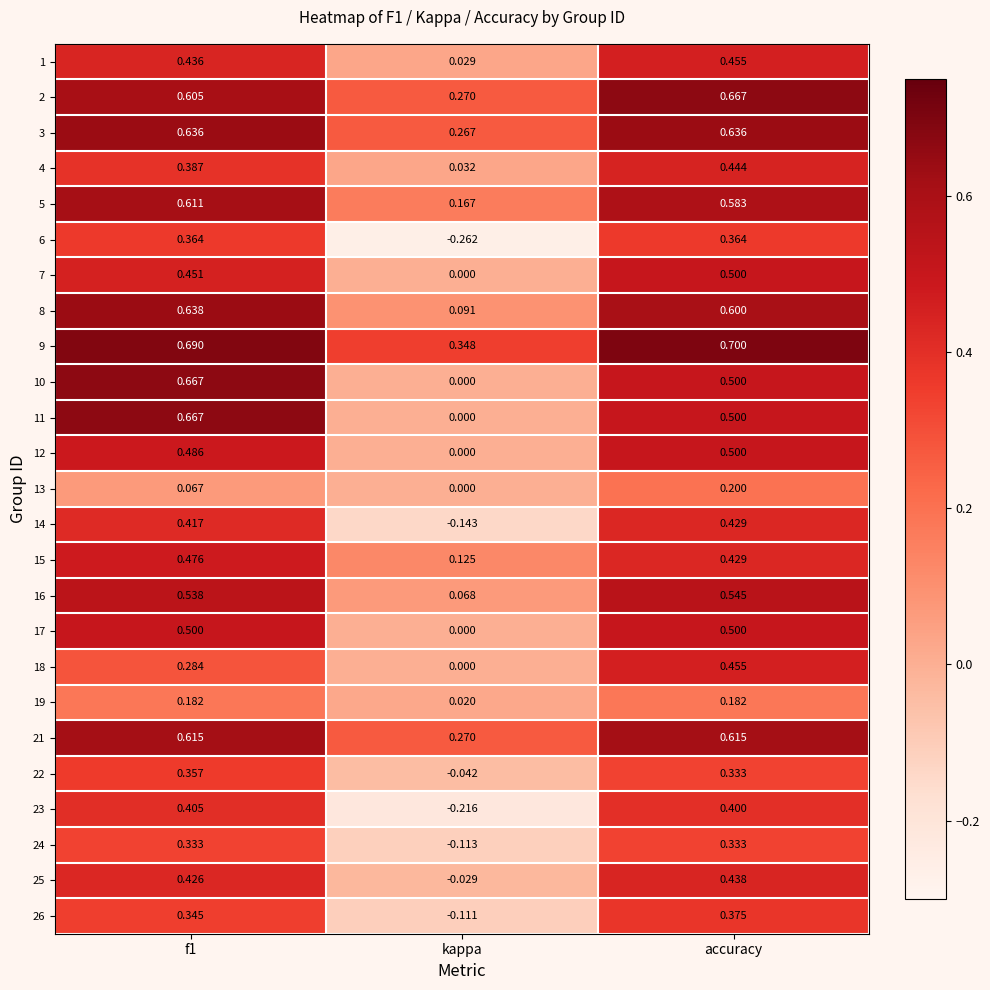

At which category is the sum across all series the highest?

accuracy